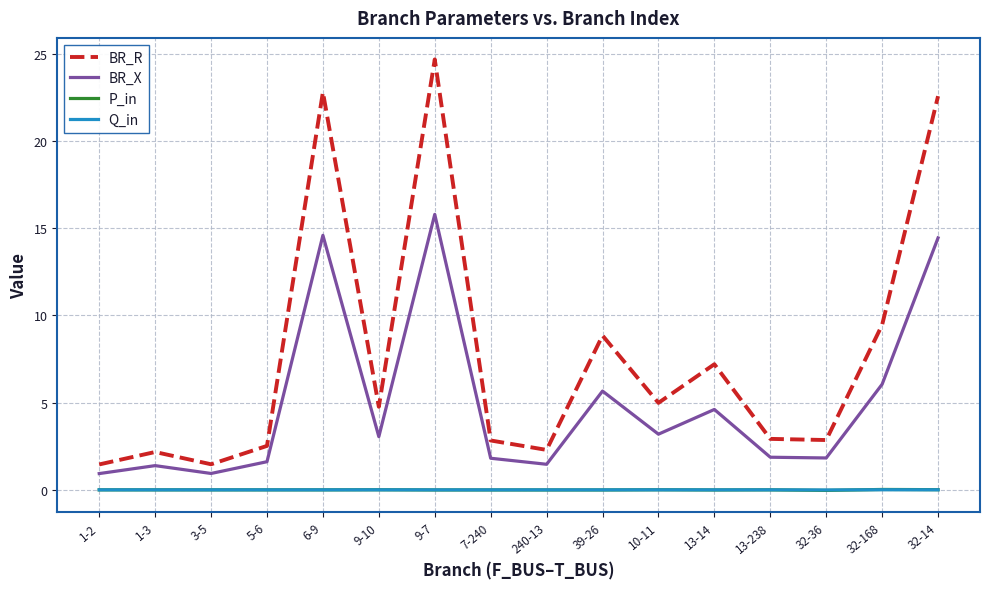

Between 1-2 and 10-11, which series saw the biggest shift?

BR_R